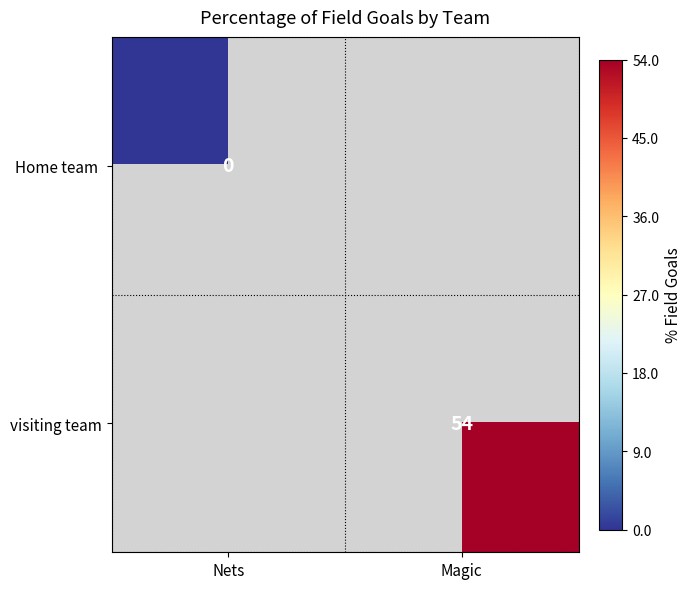

The value of visiting team at Magic is 54. True or false?

True